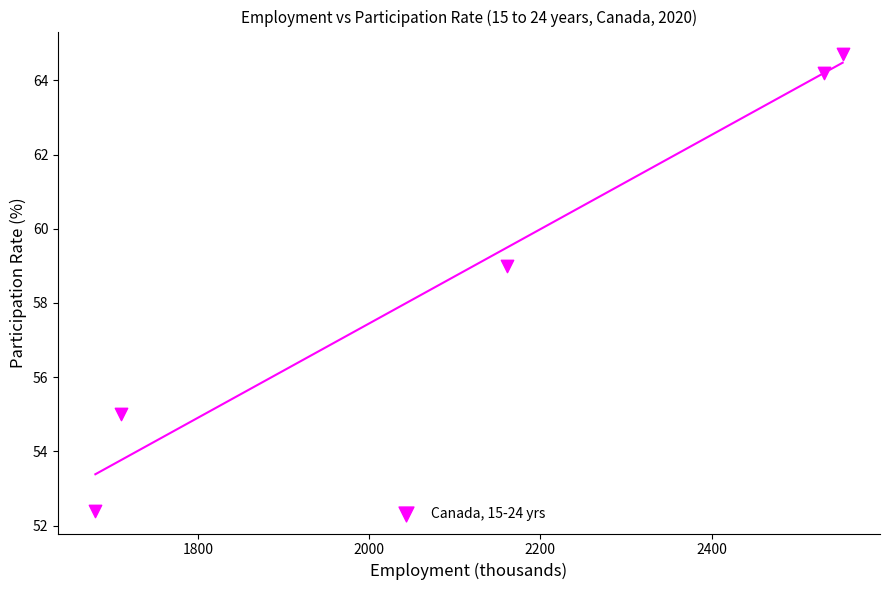

What is the range of X values (max minus min)?

872.6